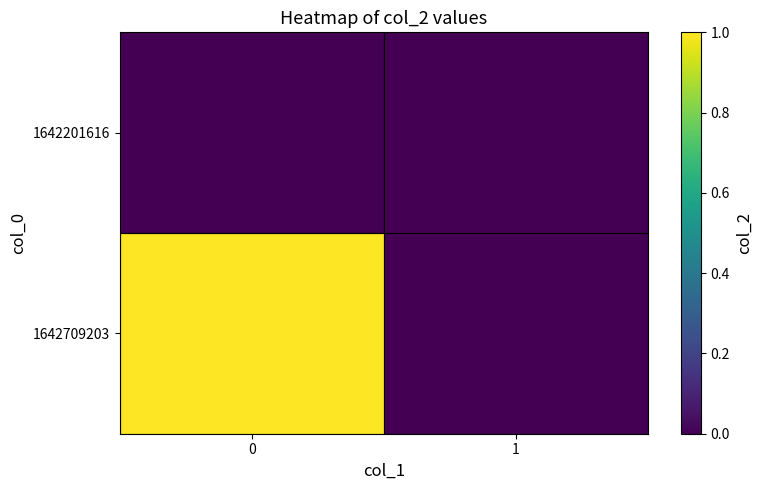

Which series changed the most between 0 and 1?

1642709203